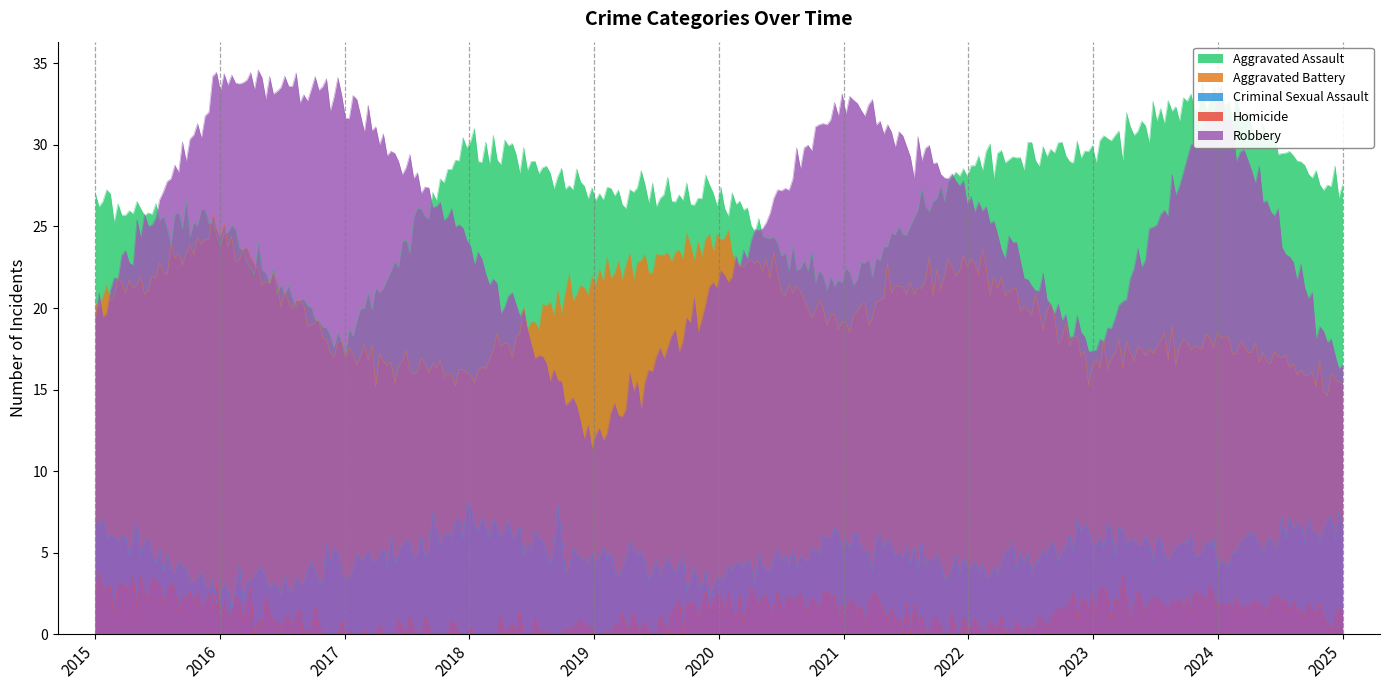

In Criminal Sexual Assault, how many points are lower than both neighbors (excluding endpoints)?

4